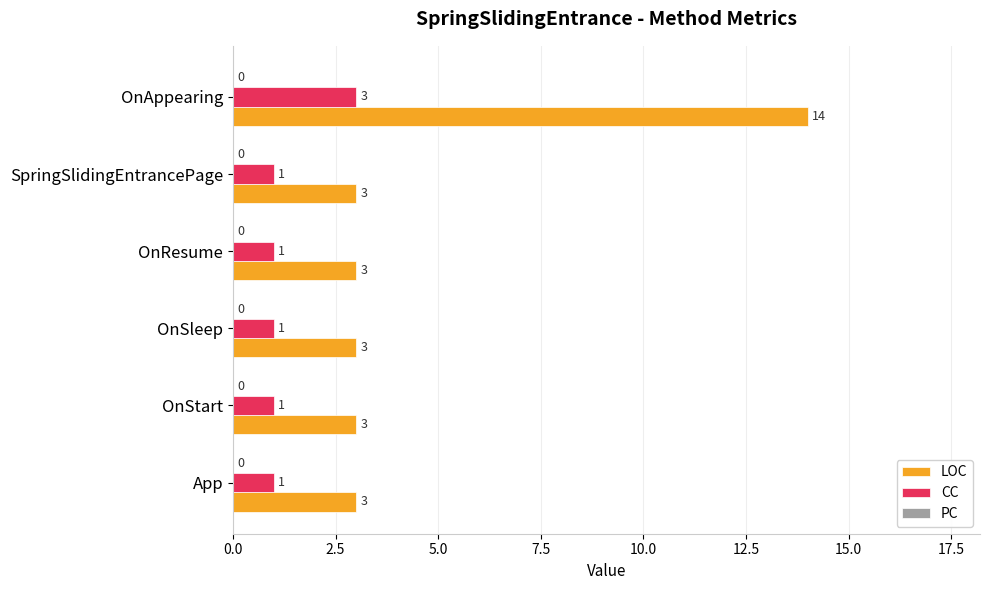

At OnStart, list the series in order from smallest to largest.

CC, LOC